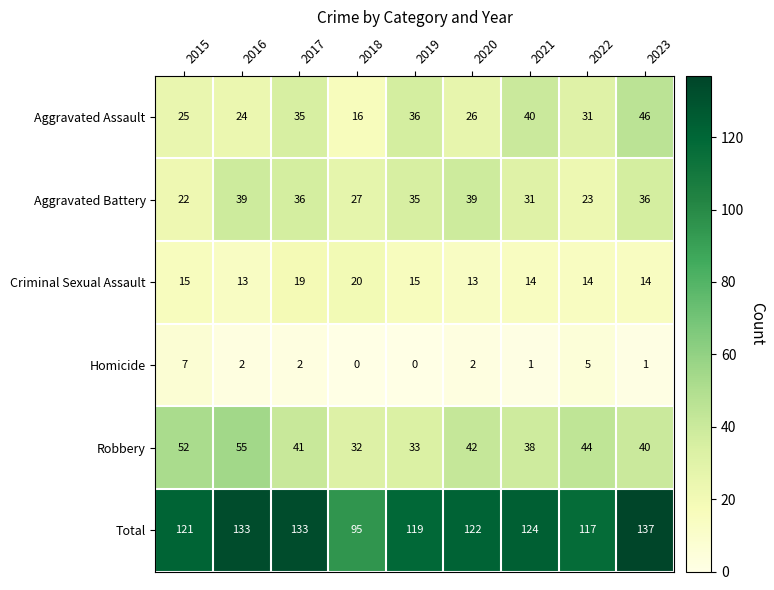

Is it true that Total equals 48 at 2019?

False